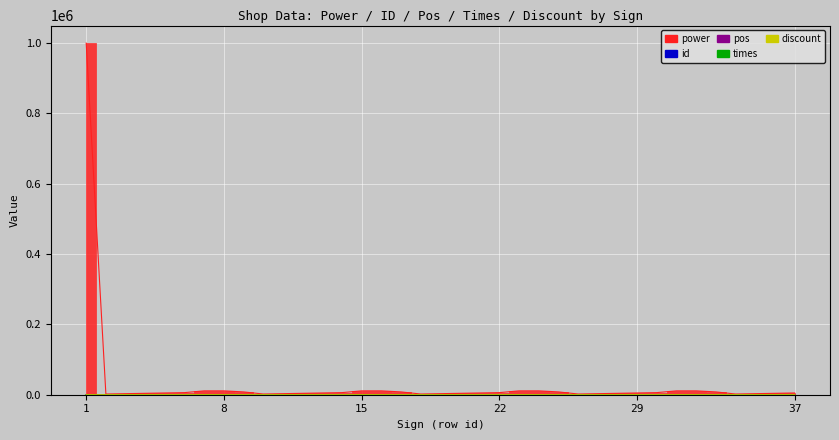

What is the sum of all pos values?

73